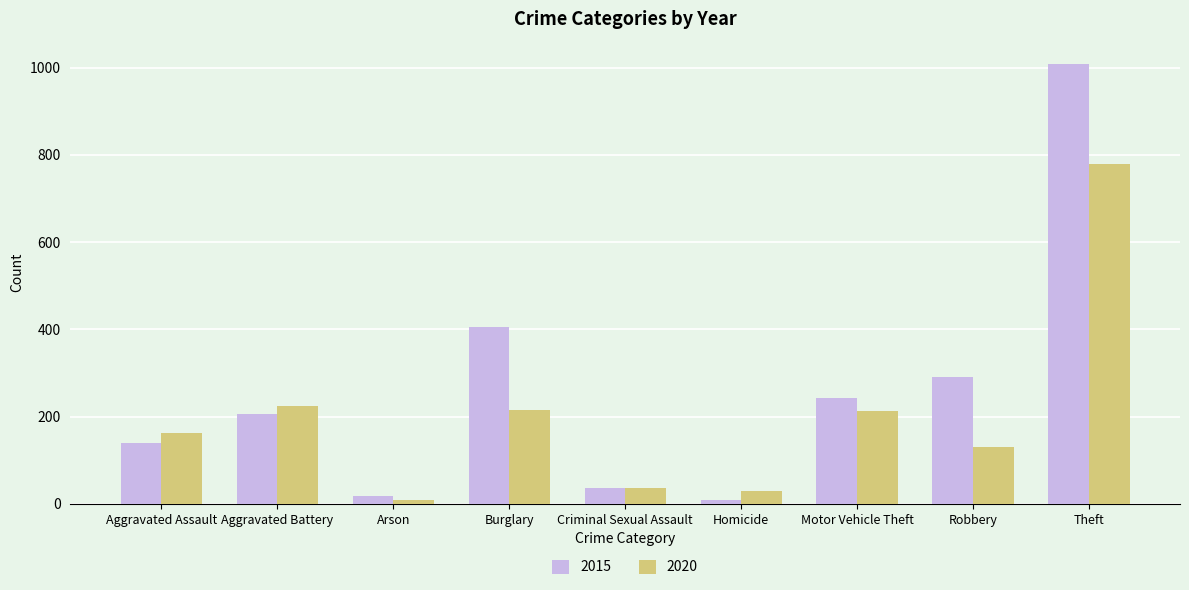

What is the sum of the 2015 values at Aggravated Assault and Robbery?

431